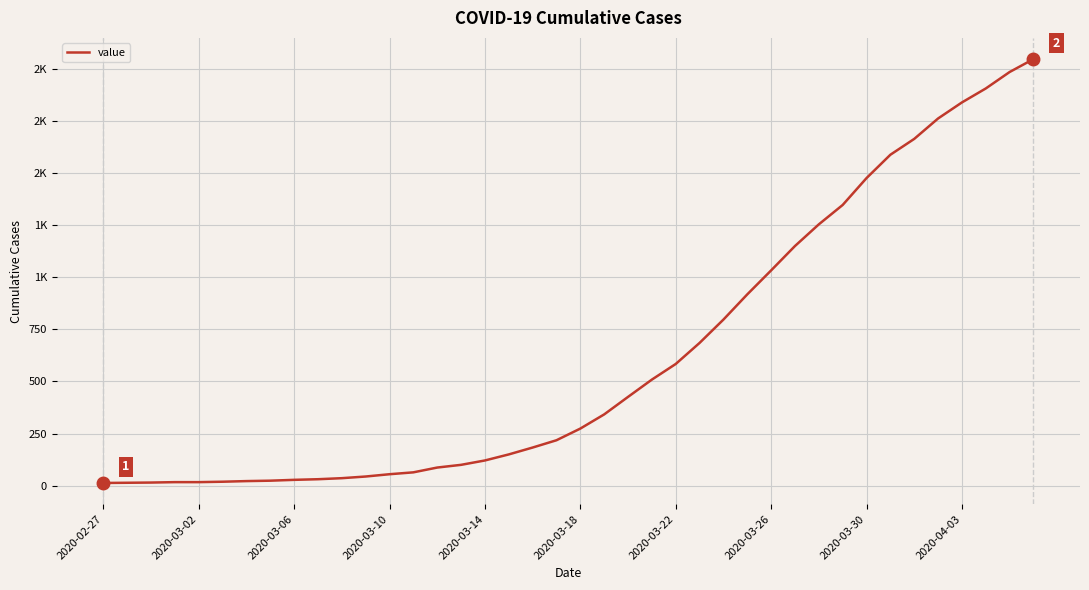

What position from the right is 18?

22